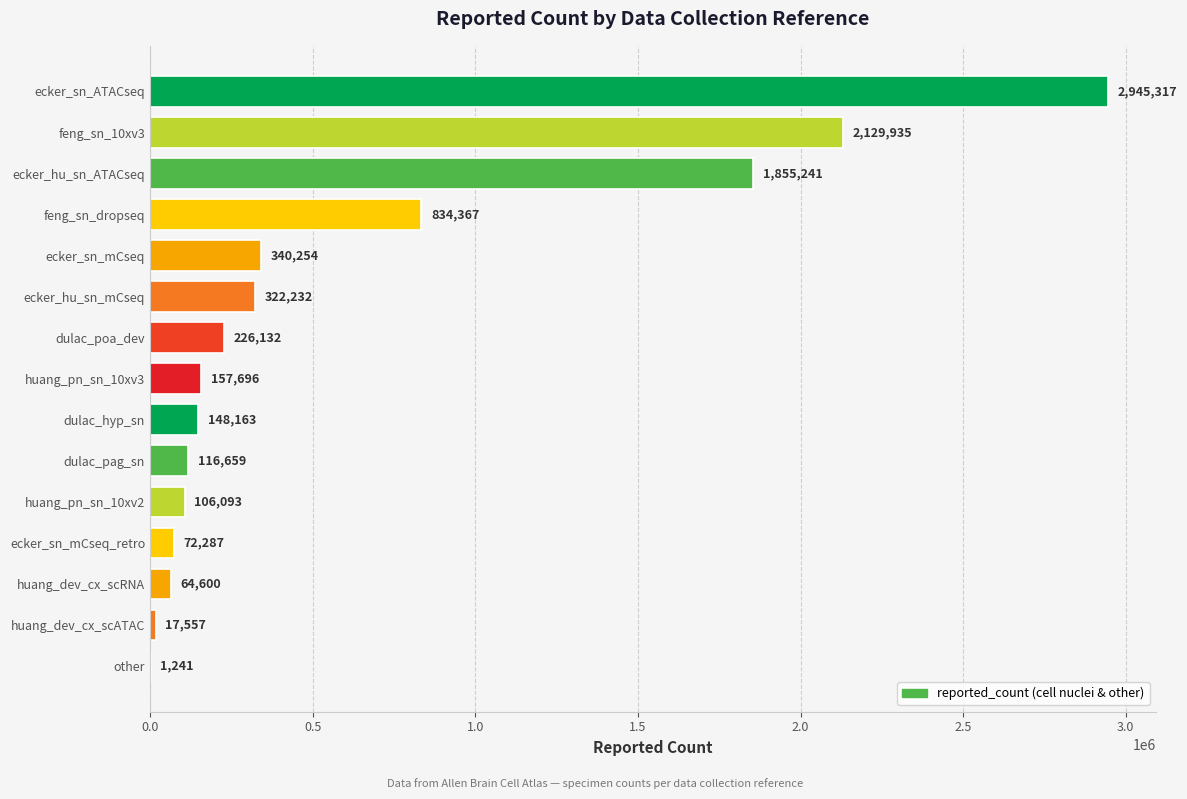

What is the ratio of the value at ecker_sn_mCseq_retro to the value at huang_dev_cx_scATAC?

4.1